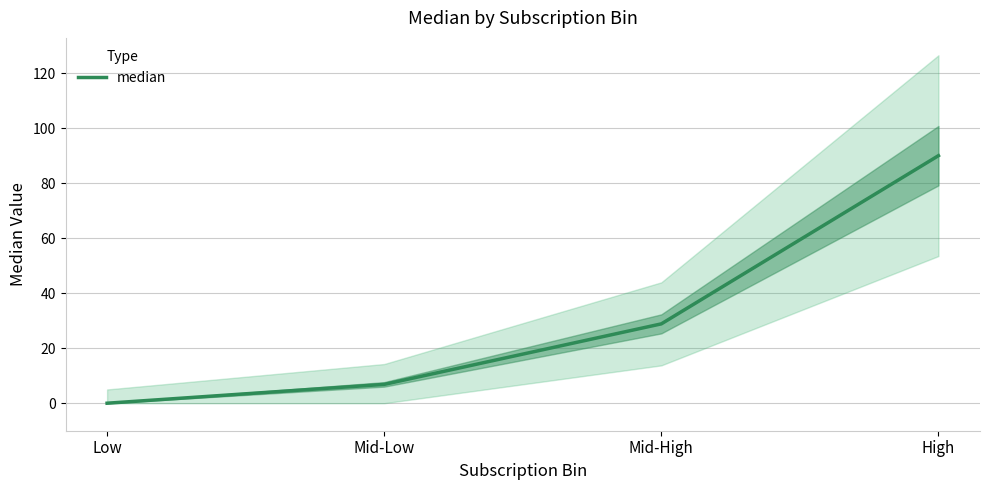

What is the greatest value displayed?

90.0